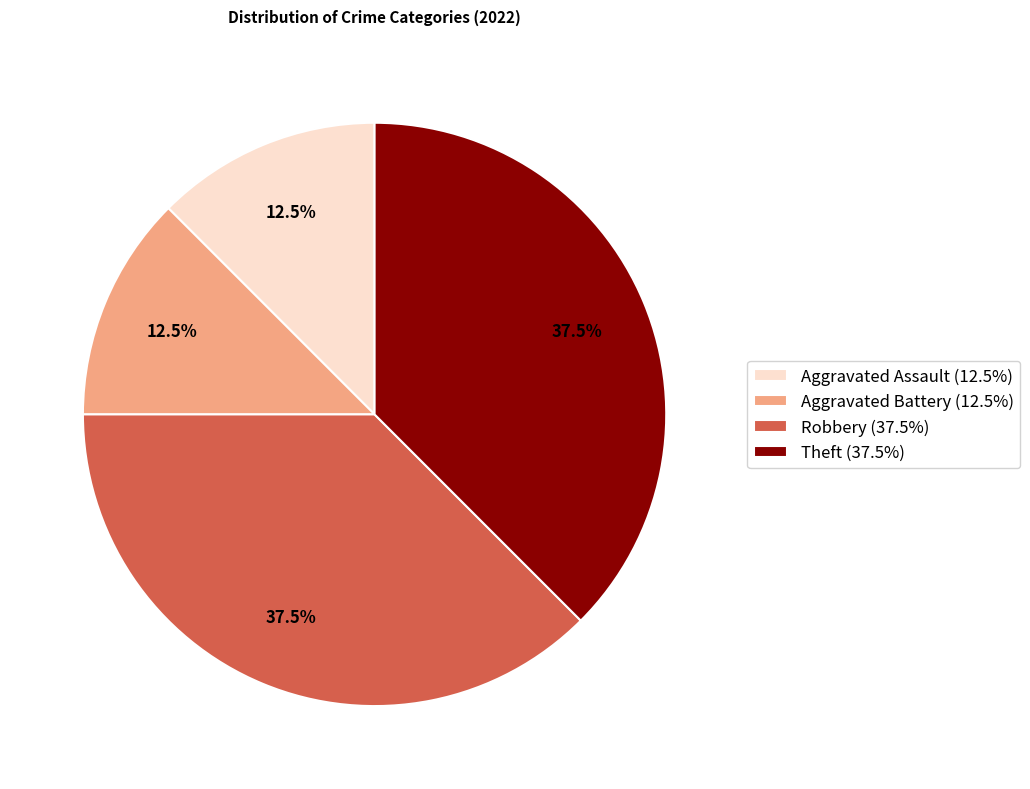

What portion of the pie excludes Aggravated Battery?

87.5%